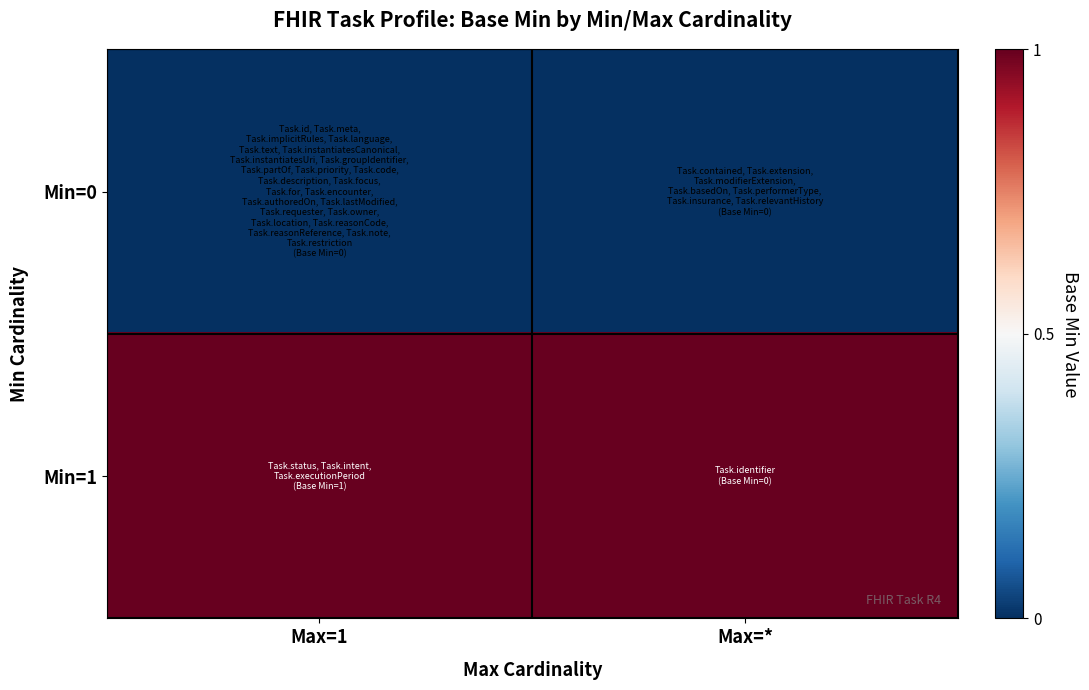

Rank the series by their average value, from lowest to highest.

Min=0, Min=1